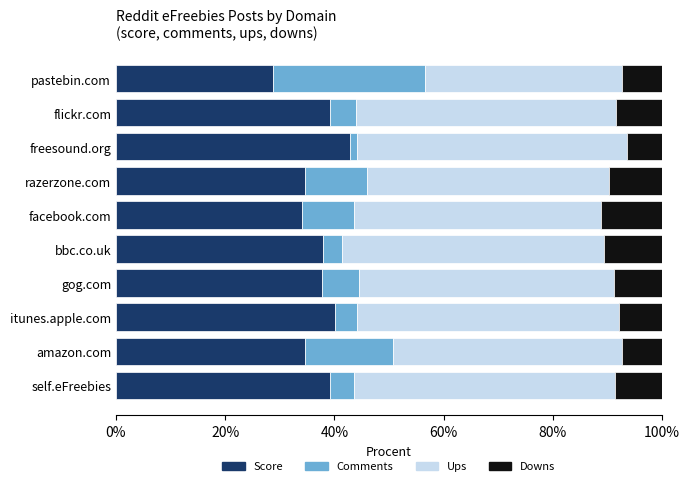

What is the total value across all series at flickr.com?

100.0